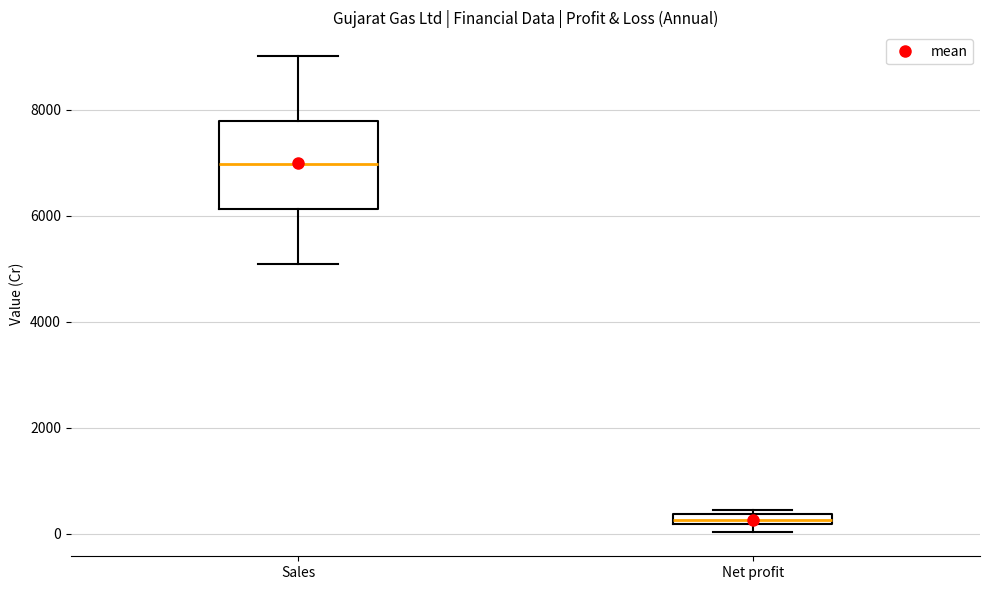

Where is the lower edge of the box for Net profit on the y-axis? The values are not printed on the chart, so give them approximately, as read against the axis.

200